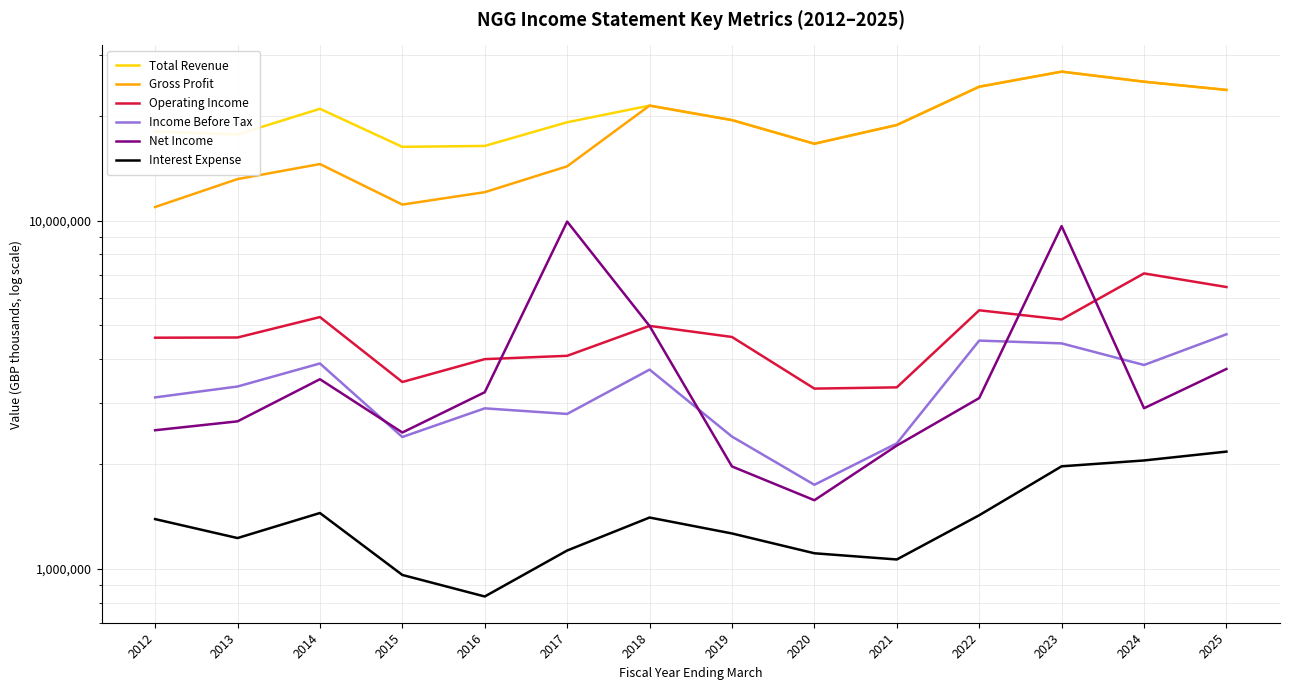

True or false: Income Before Tax and Net Income cross at least once.

True